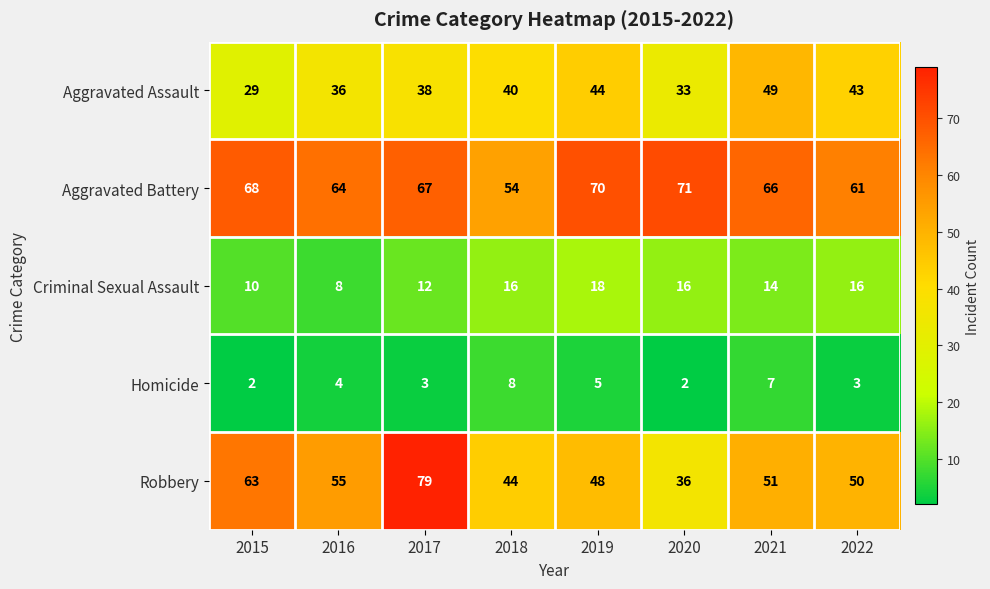

What is the difference between the highest and lowest values at 2015?

66